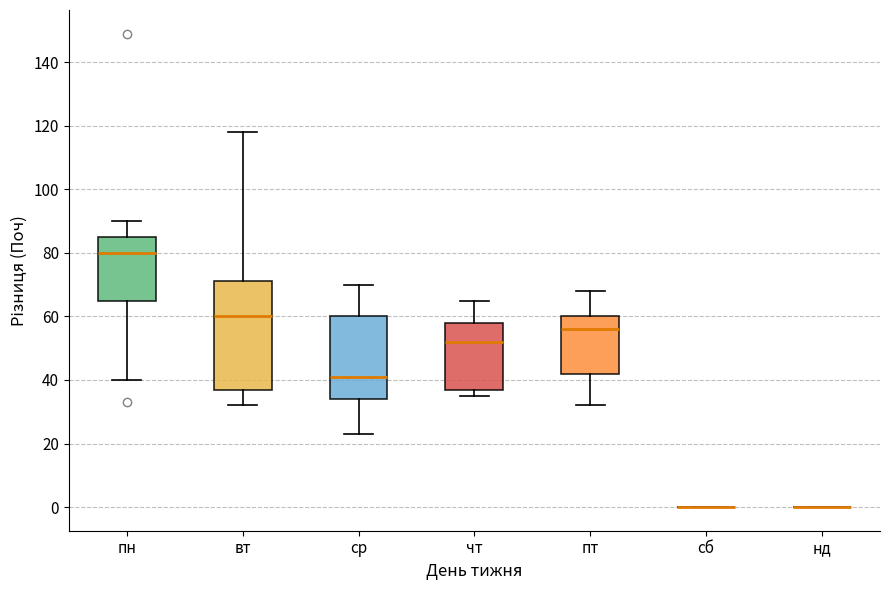

Reading left to right, read every box against the y-axis: the position of its median line, the range the box covers, and the ends of its whiskers. The values are not printed on the chart, so give them approximately, as read against the axis.

пн: median 80, box 66 to 86, whiskers 40 to 90
вт: median 60, box 38 to 72, whiskers 32 to 118
ср: median 42, box 34 to 60, whiskers 24 to 70
чт: median 52, box 38 to 58, whiskers 36 to 66
пт: median 56, box 42 to 60, whiskers 32 to 68
сб: box collapsed to a line at 0, whiskers 0 to 0
нд: box collapsed to a line at 0, whiskers 0 to 0